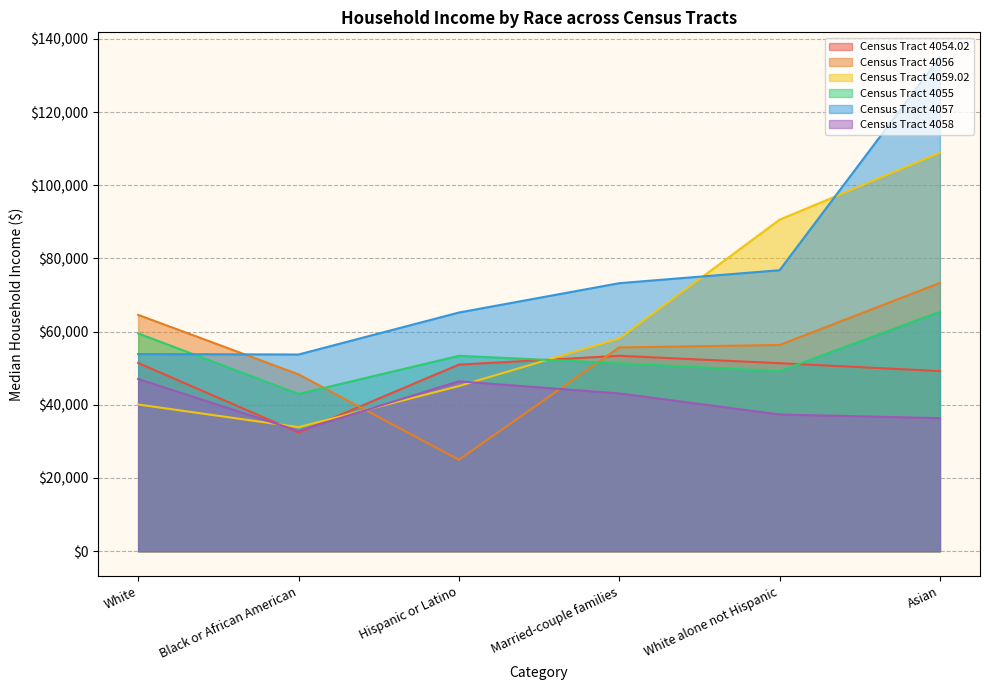

Rank the series at Married-couple families from highest to lowest value.

Census Tract 4057, Census Tract 4059.02, Census Tract 4056, Census Tract 4054.02, Census Tract 4055, Census Tract 4058